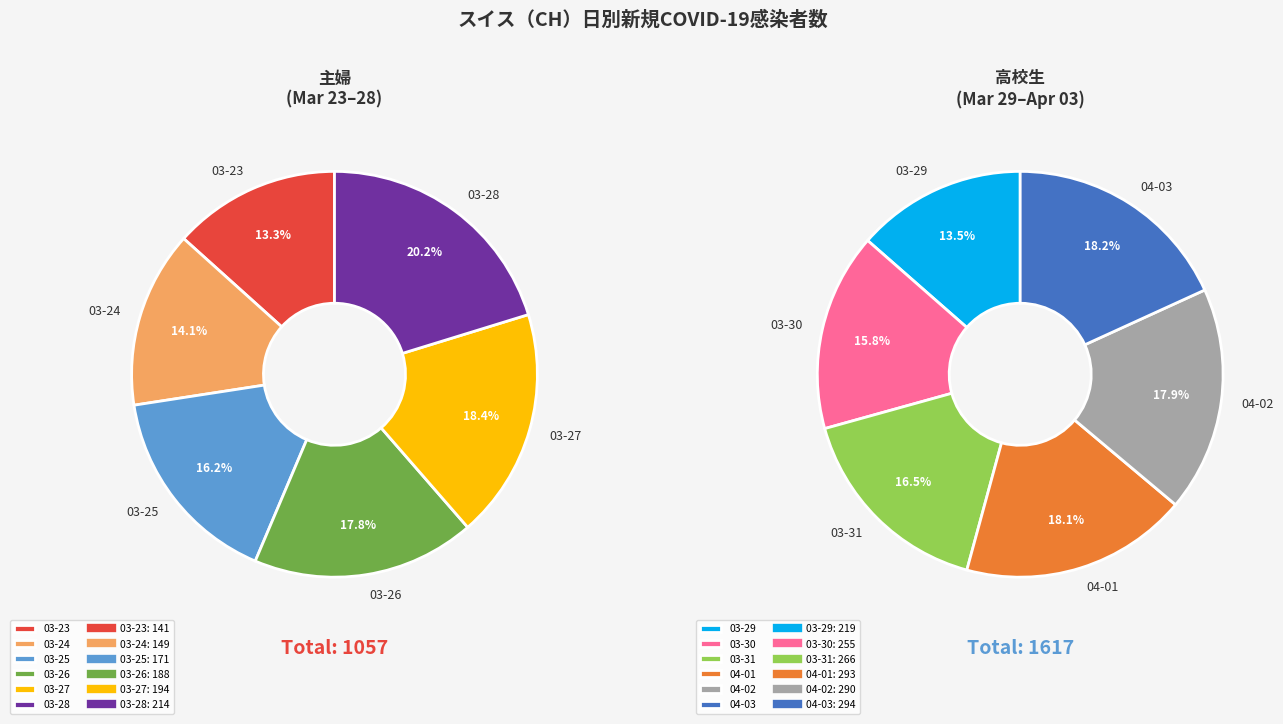

Is it true that 2020-04-02 is 17% of the pie?

False